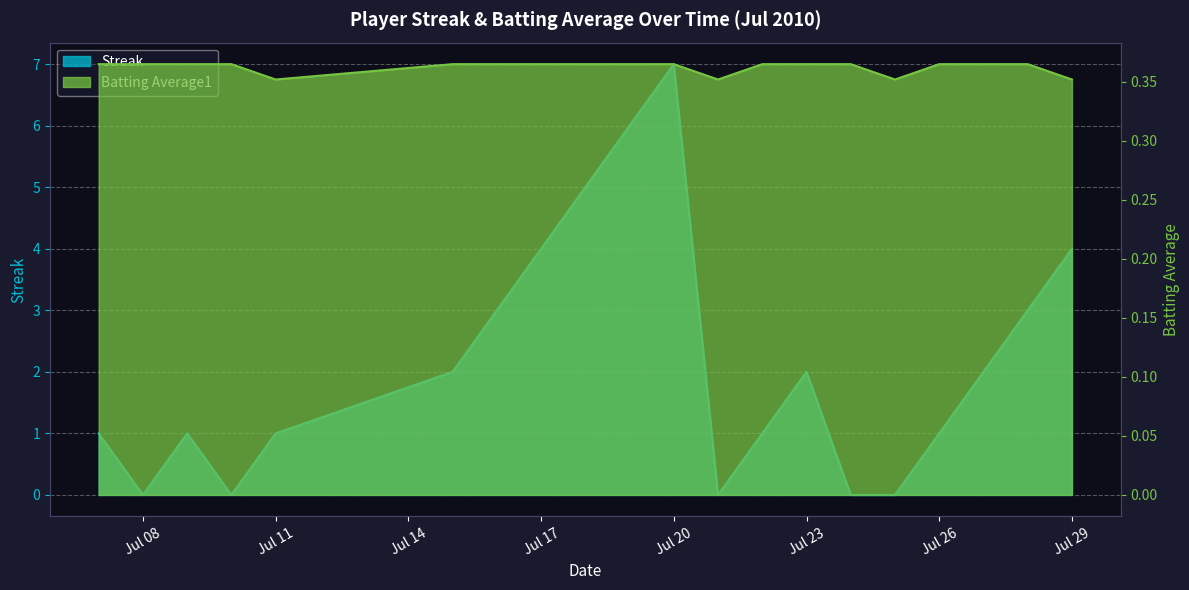

True or false: Streak has a value of 0.6 at 2010-07-09.

False